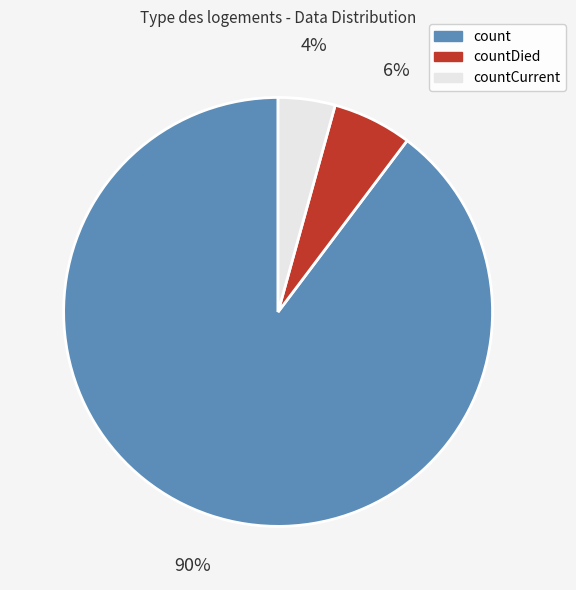

To the nearest percent, what percentage of the pie is count?

90%